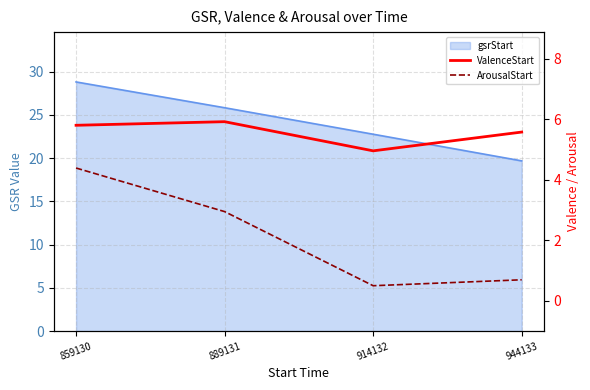

Which has a higher value, 914132 or 859130?

859130